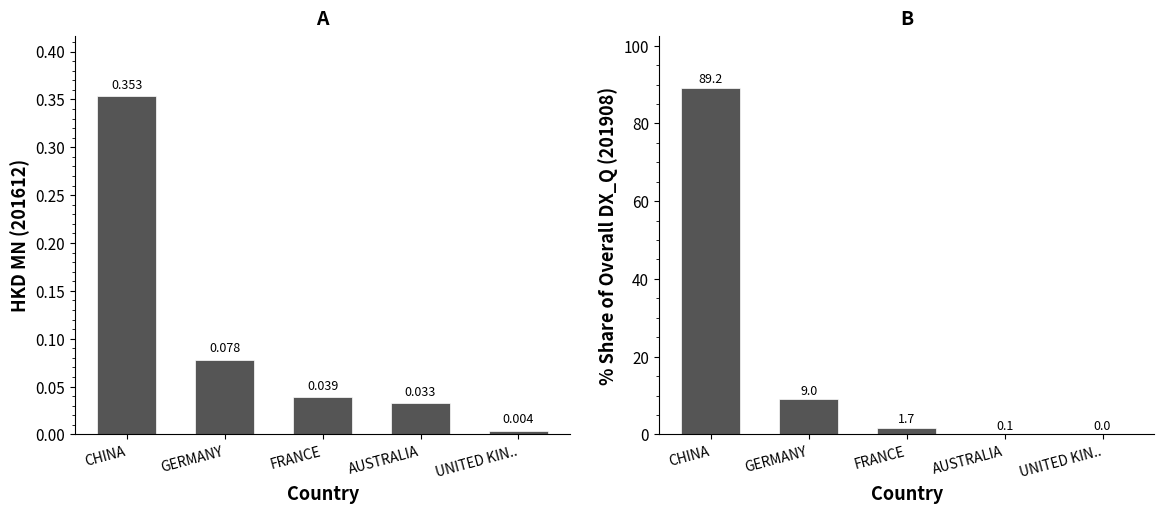

What is the greatest value displayed?

89.2